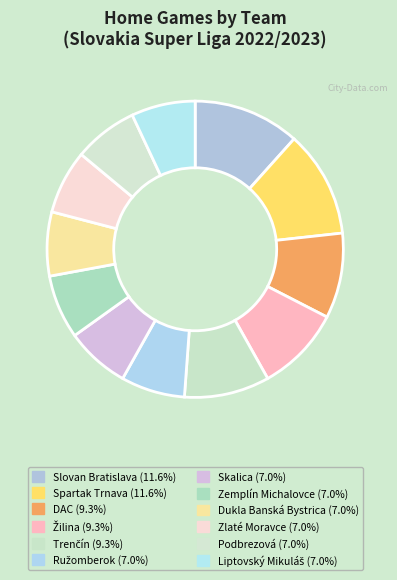

To the nearest percent, what portion does Podbrezová represent?

7%